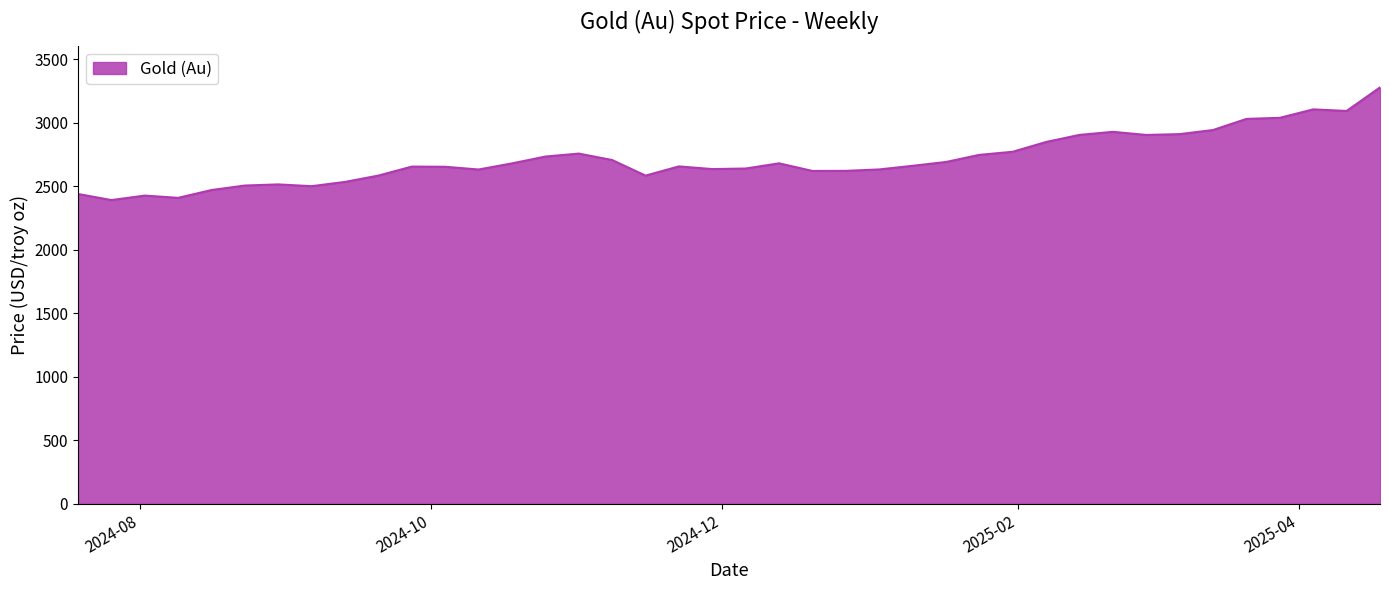

What is the difference between the maximum and minimum values?

886.8